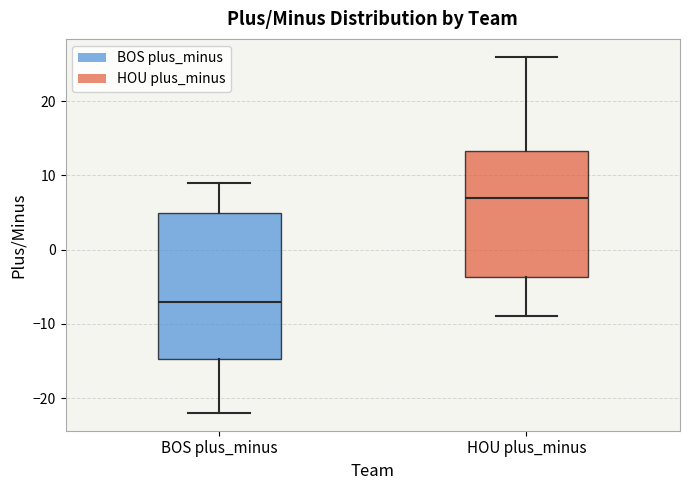

Reading left to right, transcribe this box plot: for each box, give where its median line is, the range the box spans, and where its two whiskers end, as read against the y-axis. The values are not printed on the chart, so give them approximately, as read against the axis.

BOS plus_minus: median -7, box -15 to 5, whiskers -22 to 9
HOU plus_minus: median 7, box -4 to 13, whiskers -9 to 26